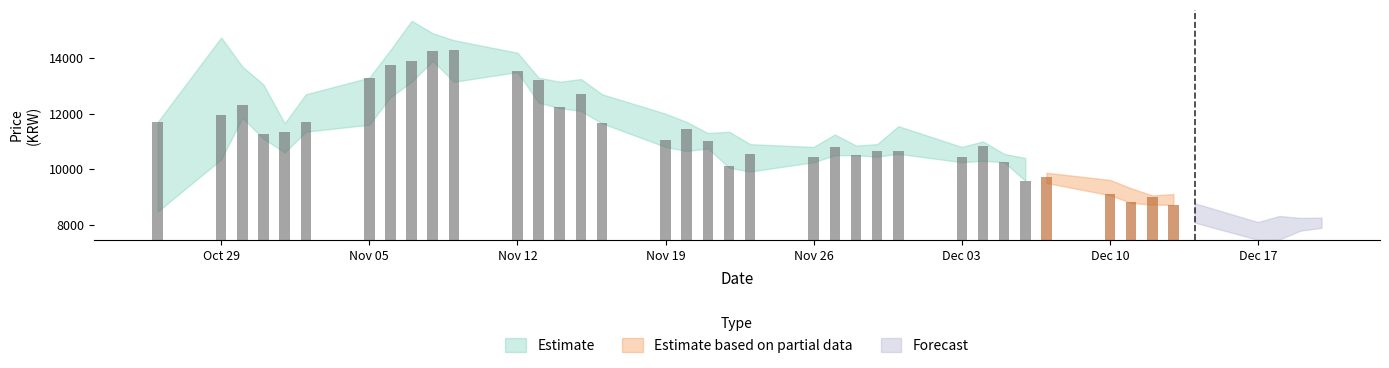

Does the chart contain stacked bars?

No